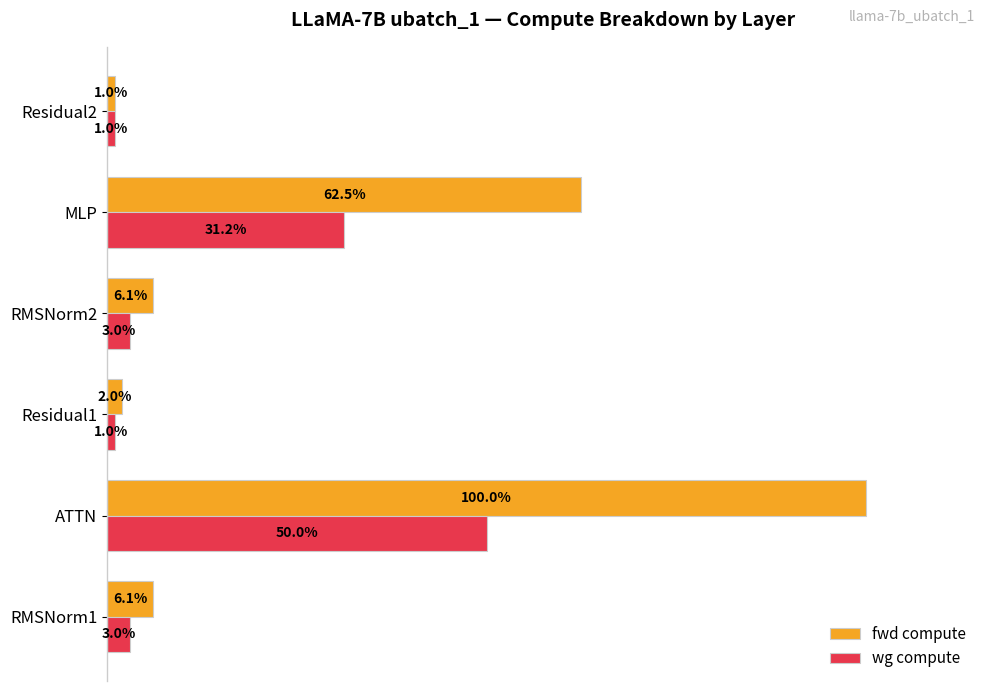

Which series changed the most between ATTN and RMSNorm2?

fwd compute